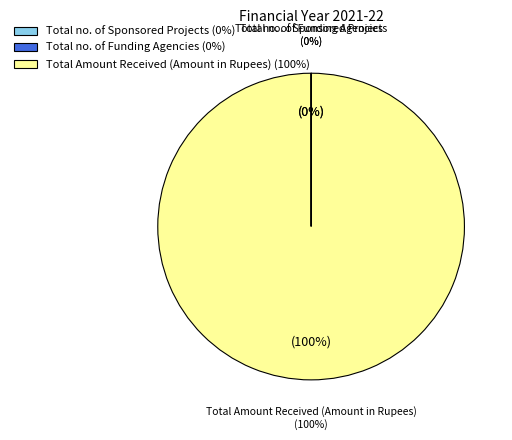

Which category has the biggest portion of the pie?

Total Amount Received (Amount in Rupees)